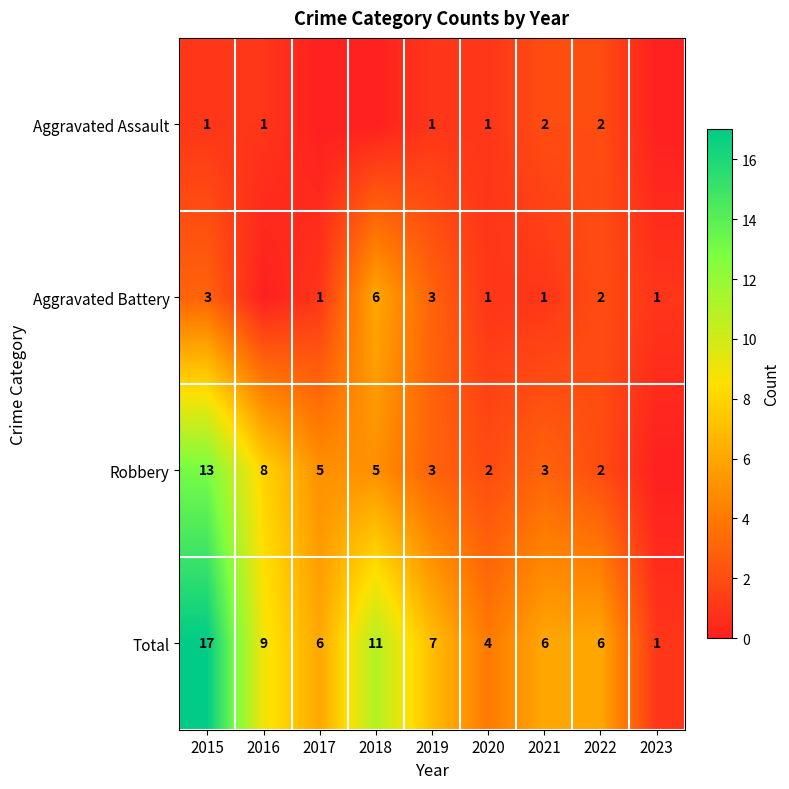

What is the approximate value of Total at 2022?

6